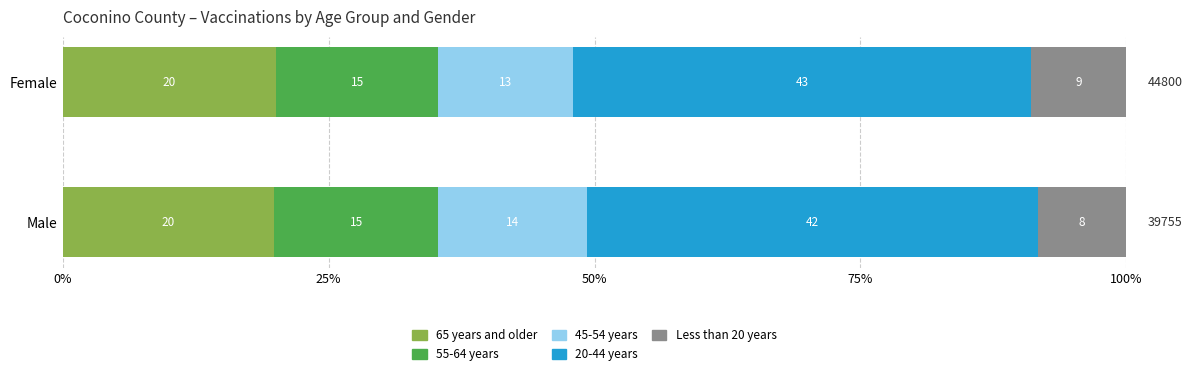

What are all the series names shown in the legend?

65 years and older, 55-64 years, 45-54 years, 20-44 years, Less than 20 years